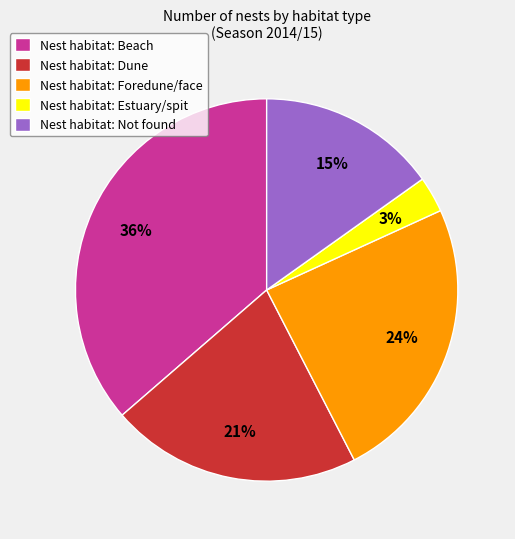

To the nearest percent, what is the average slice percentage?

20%